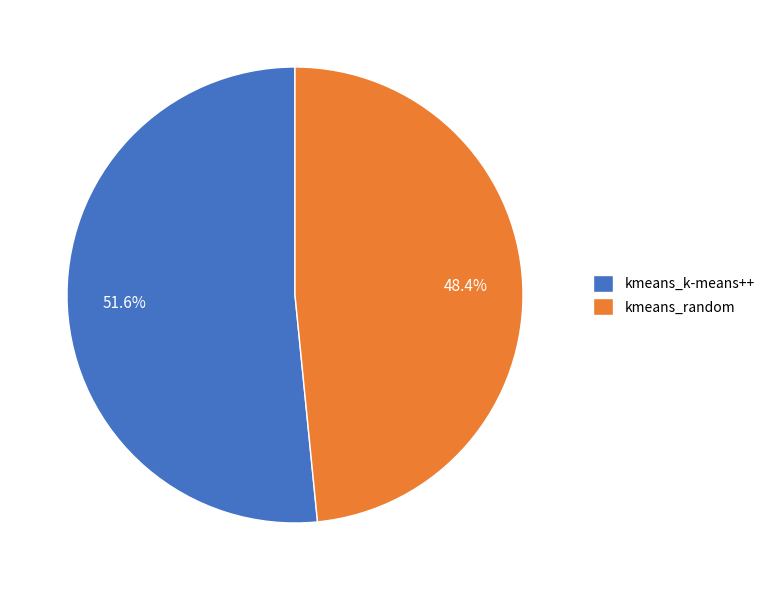

How much of the chart is everything except kmeans_random?

51.6%